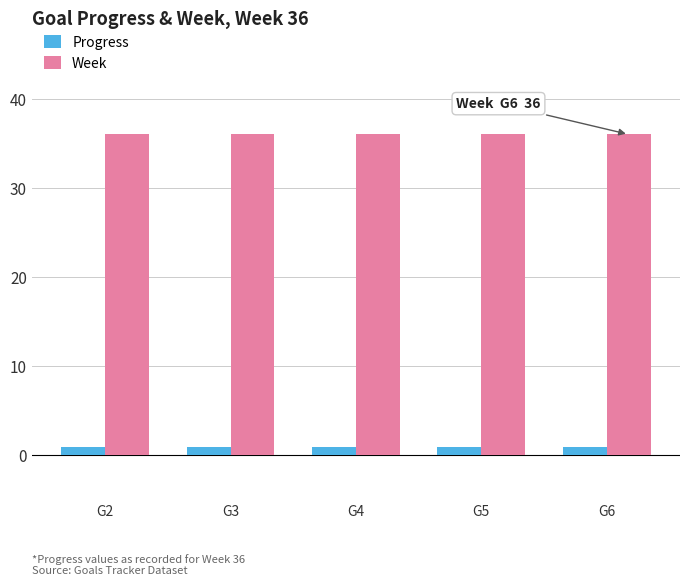

Is it true that Week equals 36.0 at G4?

True